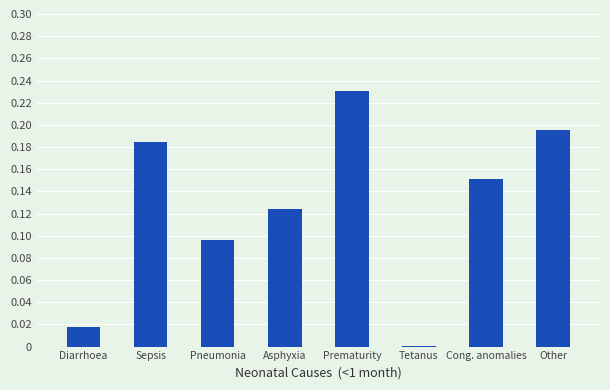

True or false: the data shows 0.3 at Sepsis.

False